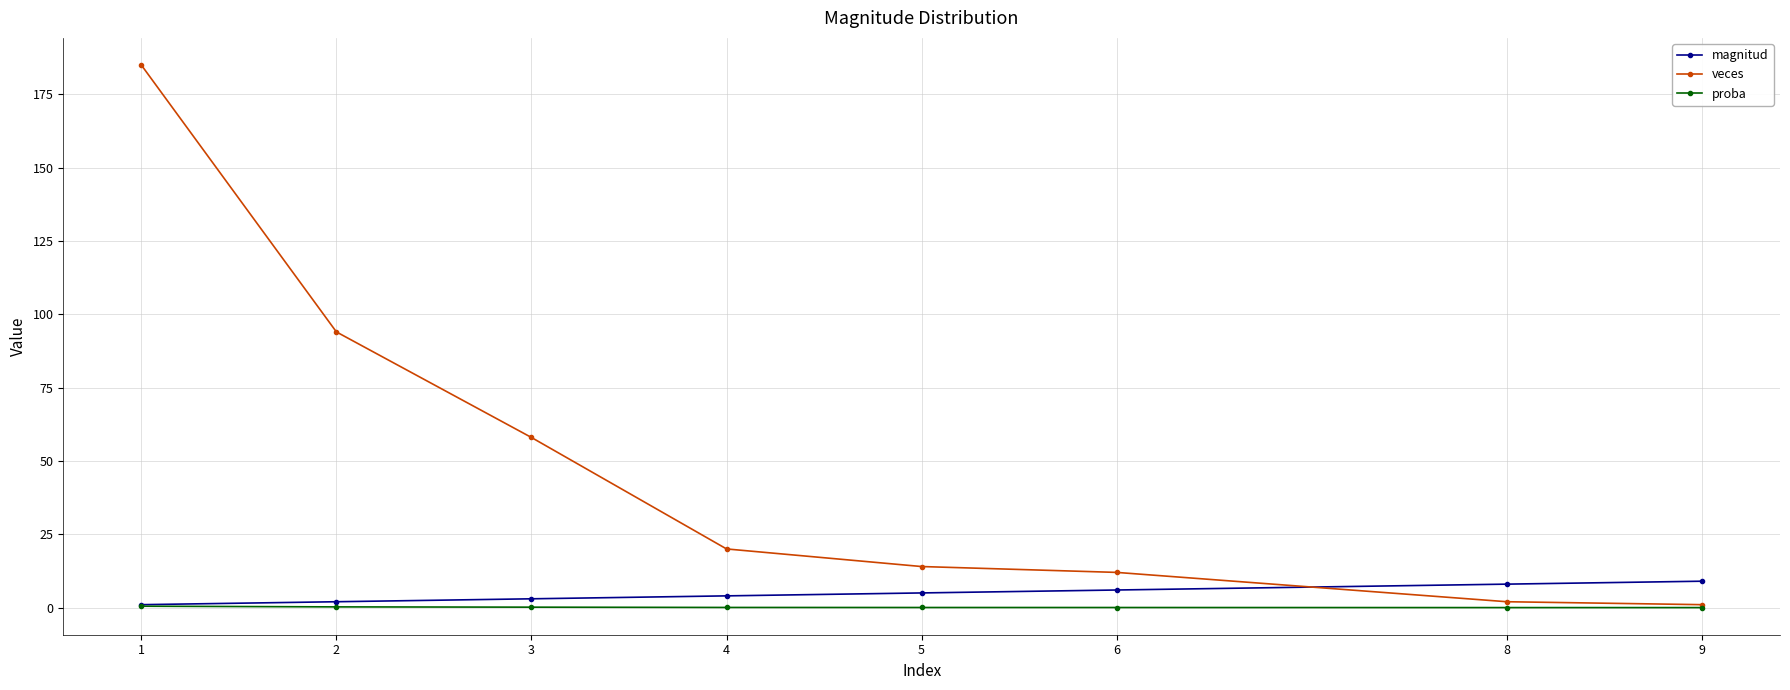

After their last crossing, which series has the higher values: veces or magnitud?

magnitud